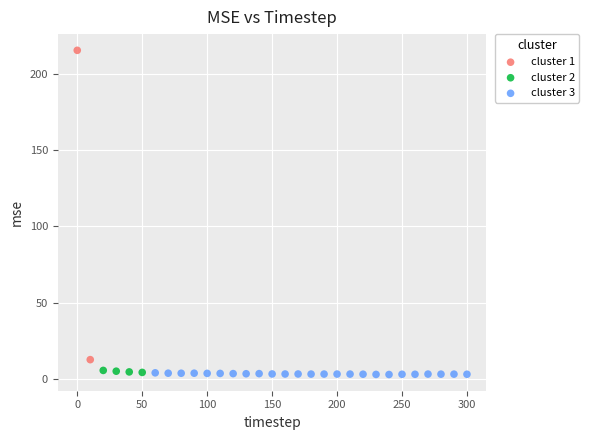

What are all the series names shown in the legend?

cluster 1, cluster 2, cluster 3